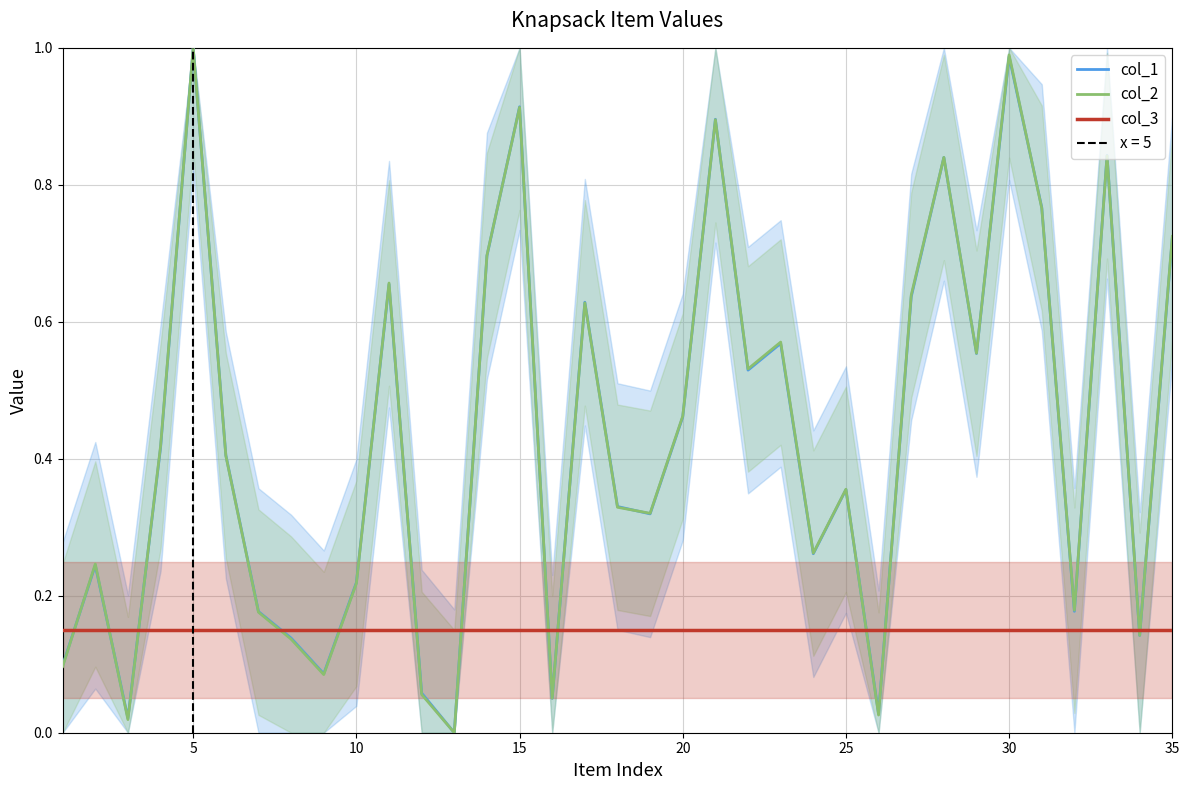

What is the difference between the maximum and minimum values in the col_2 series?

1.0